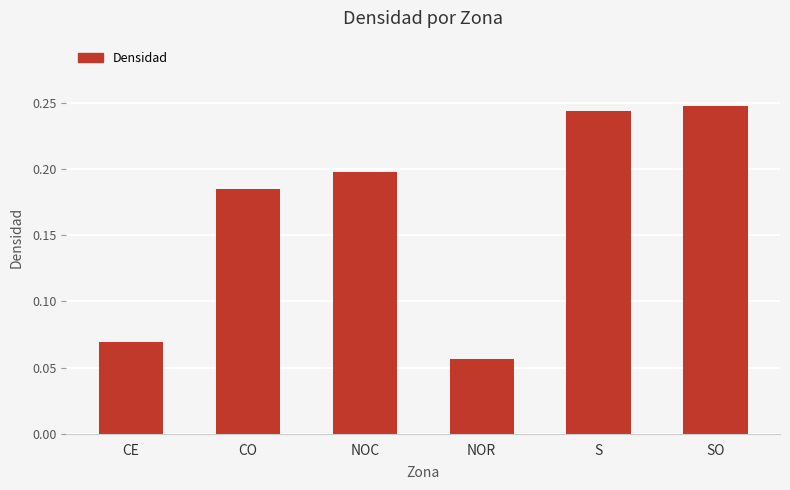

Is it true that the value at CO is 0.1?

False